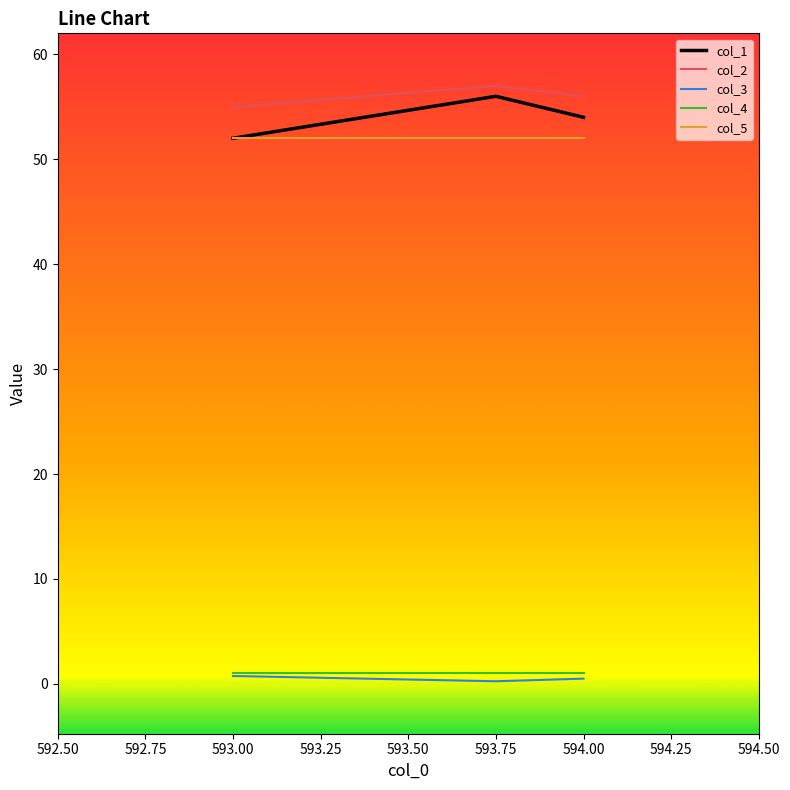

Which series has the largest range (max minus min)?

col_1